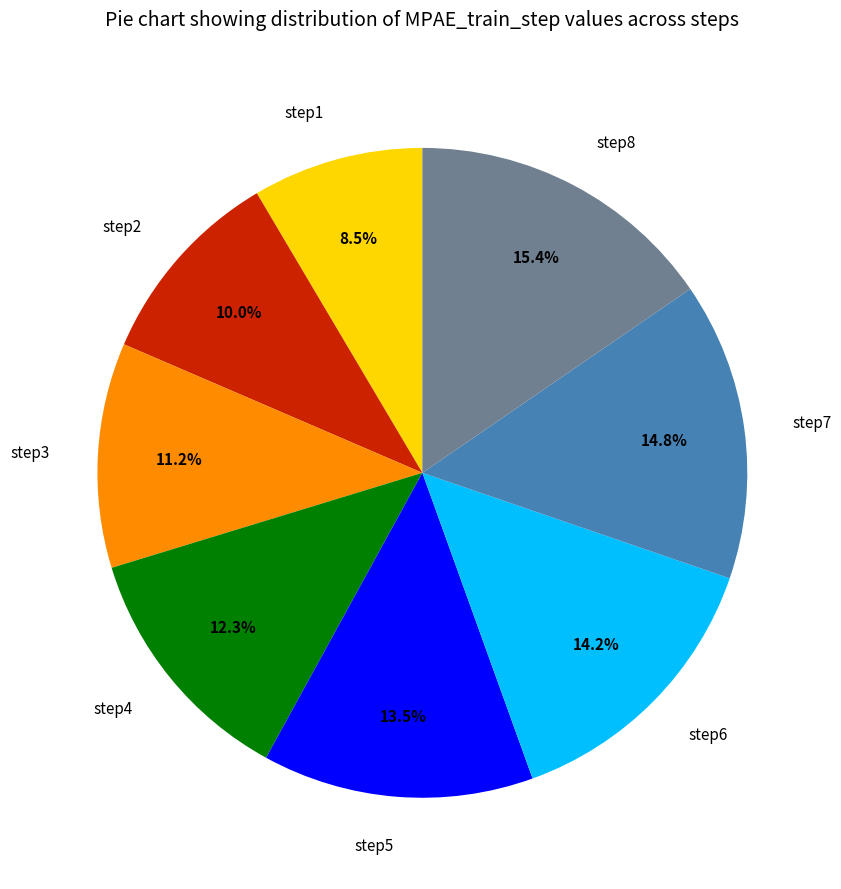

Is step2 the majority of the pie?

No